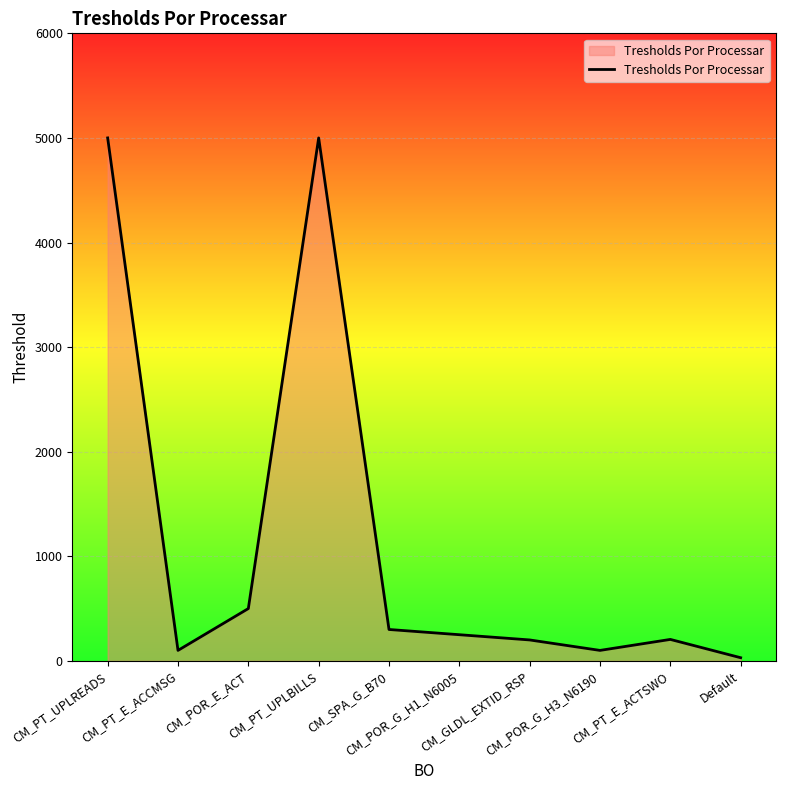

What is the maximum value shown in the chart?

5000